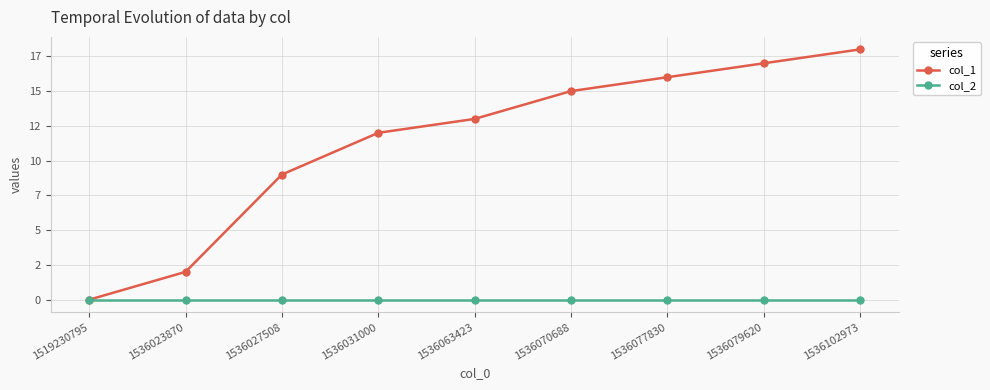

True or false: col_2 has more than 2 points higher than both neighbors.

False